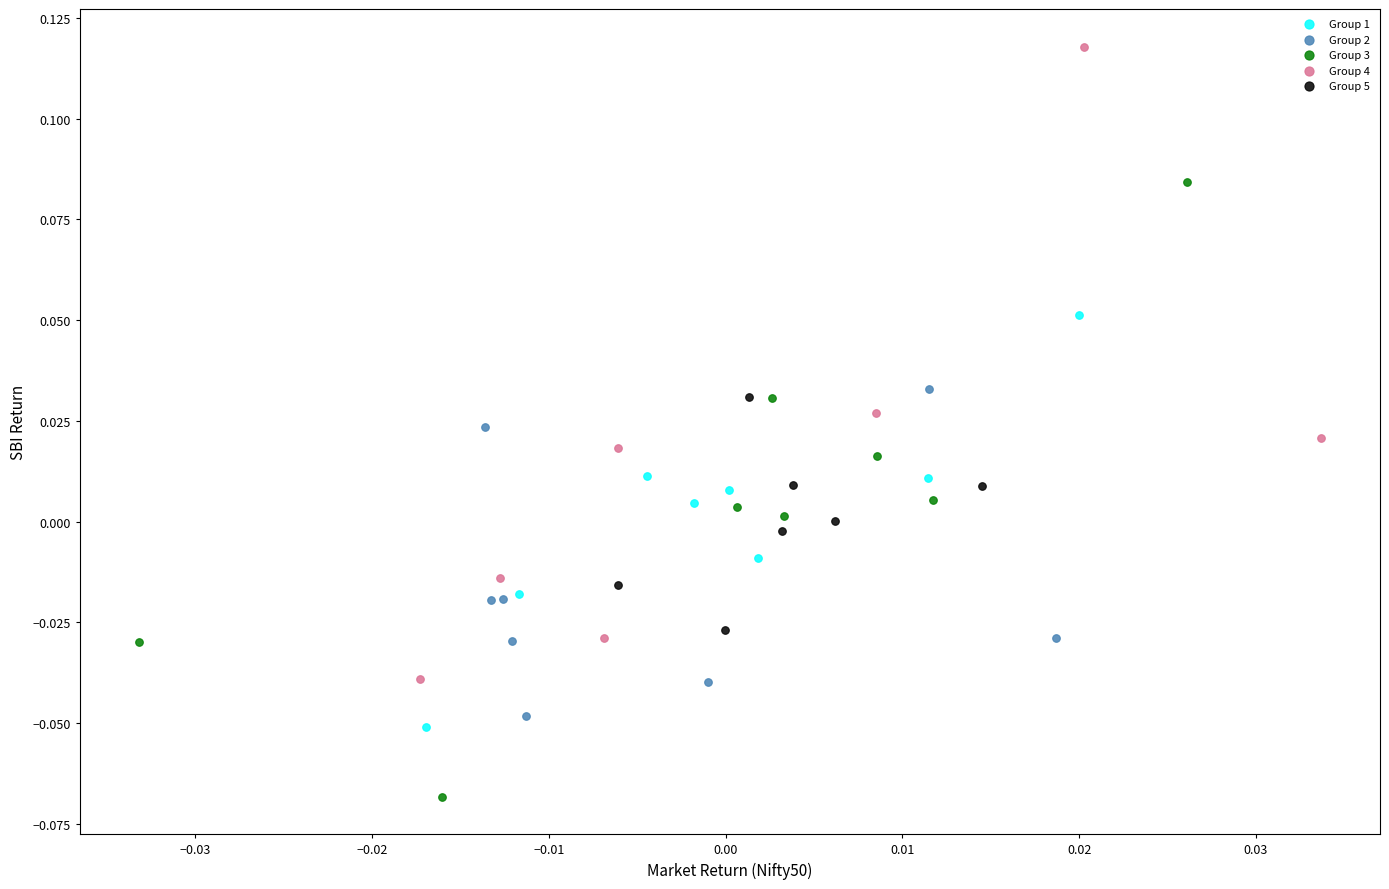

Which series contains the highest Y value?

Group 4